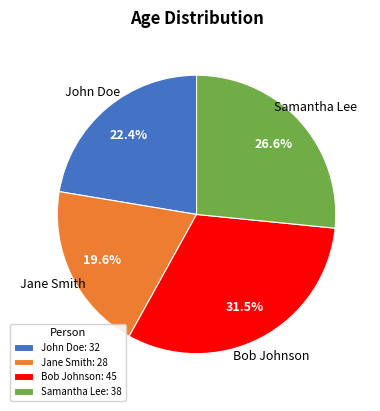

What is the ratio of the value at Jane Smith to the value at John Doe?

0.9